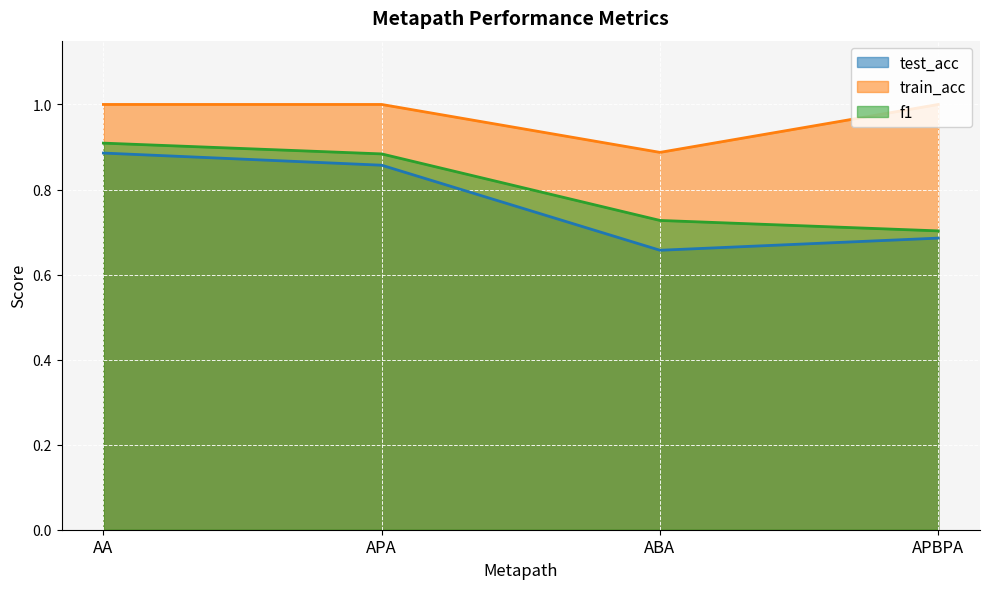

Between ABA and APBPA, which is larger?

APBPA